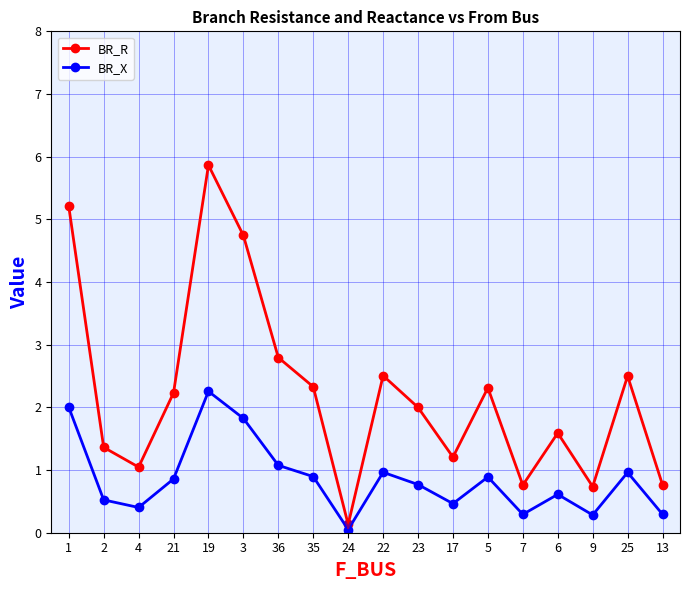

At which category does BR_R reach its first local peak?

19